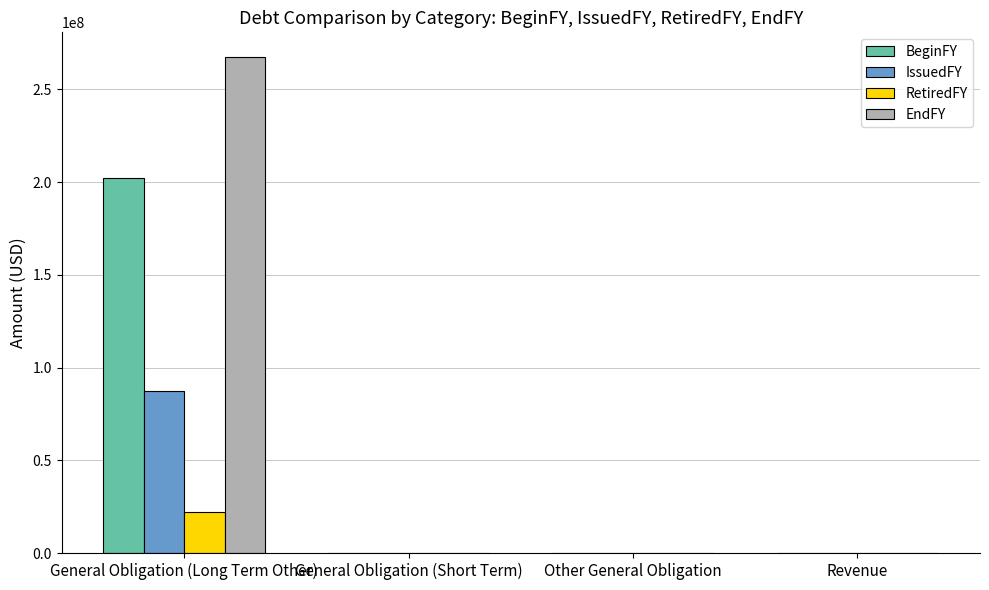

The value of IssuedFY at General Obligation (Short Term) is 0. True or false?

True